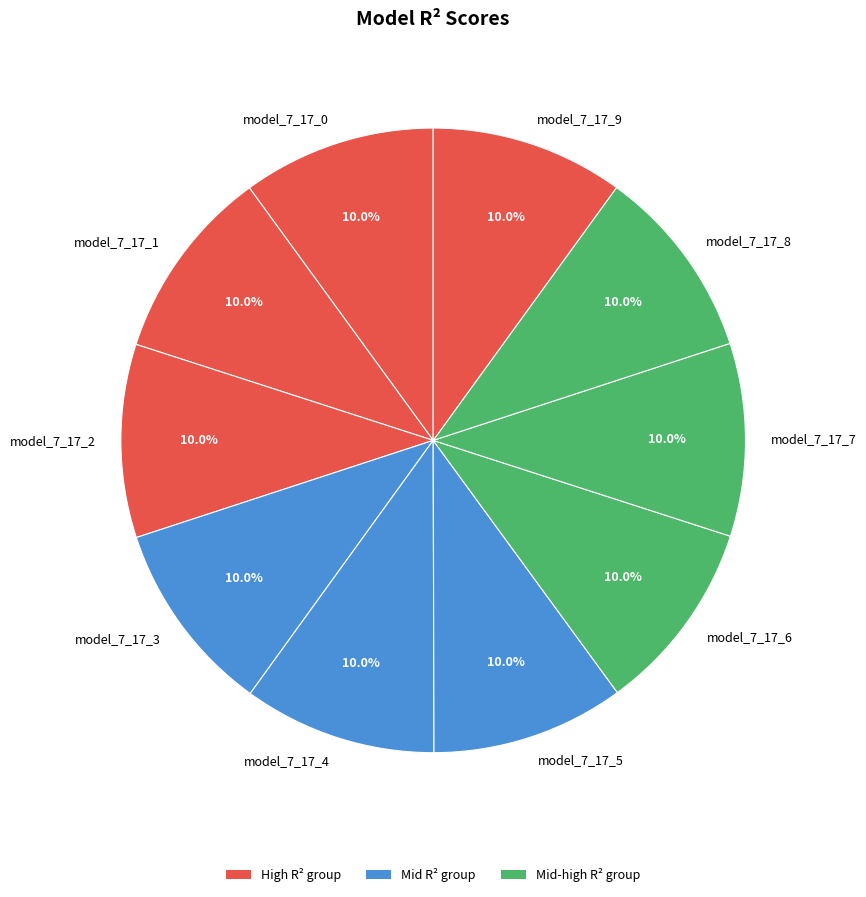

What percentage do model_7_17_1 and model_7_17_6 together represent?

20.0%